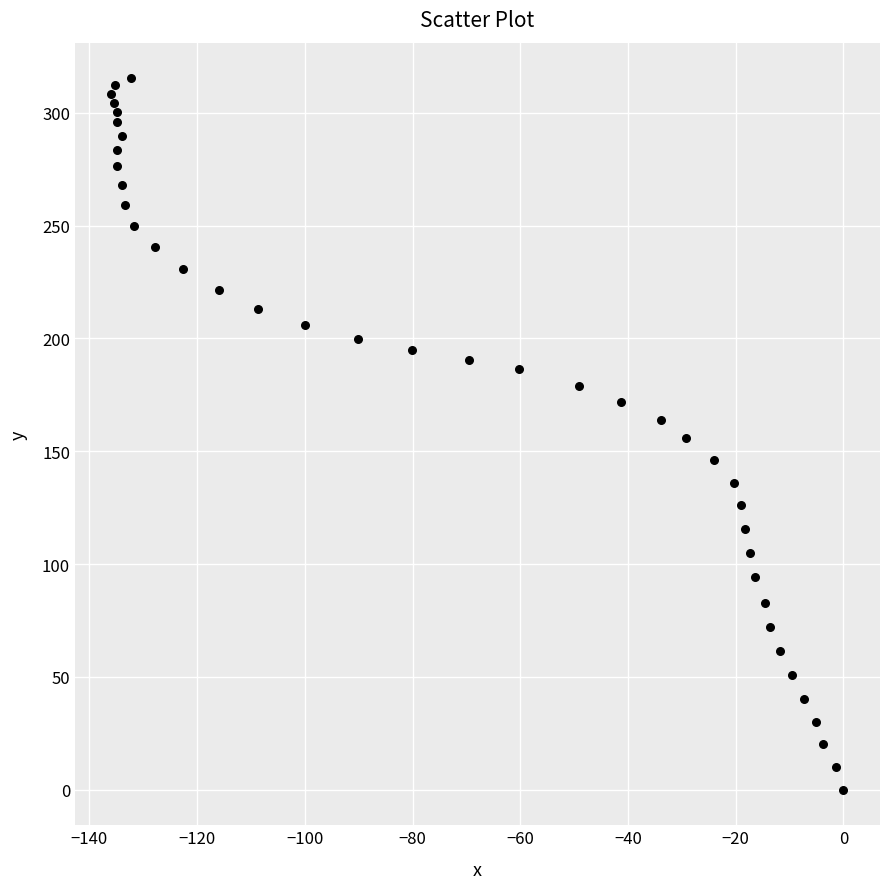

What is the range of Y values (max minus min)?

315.3